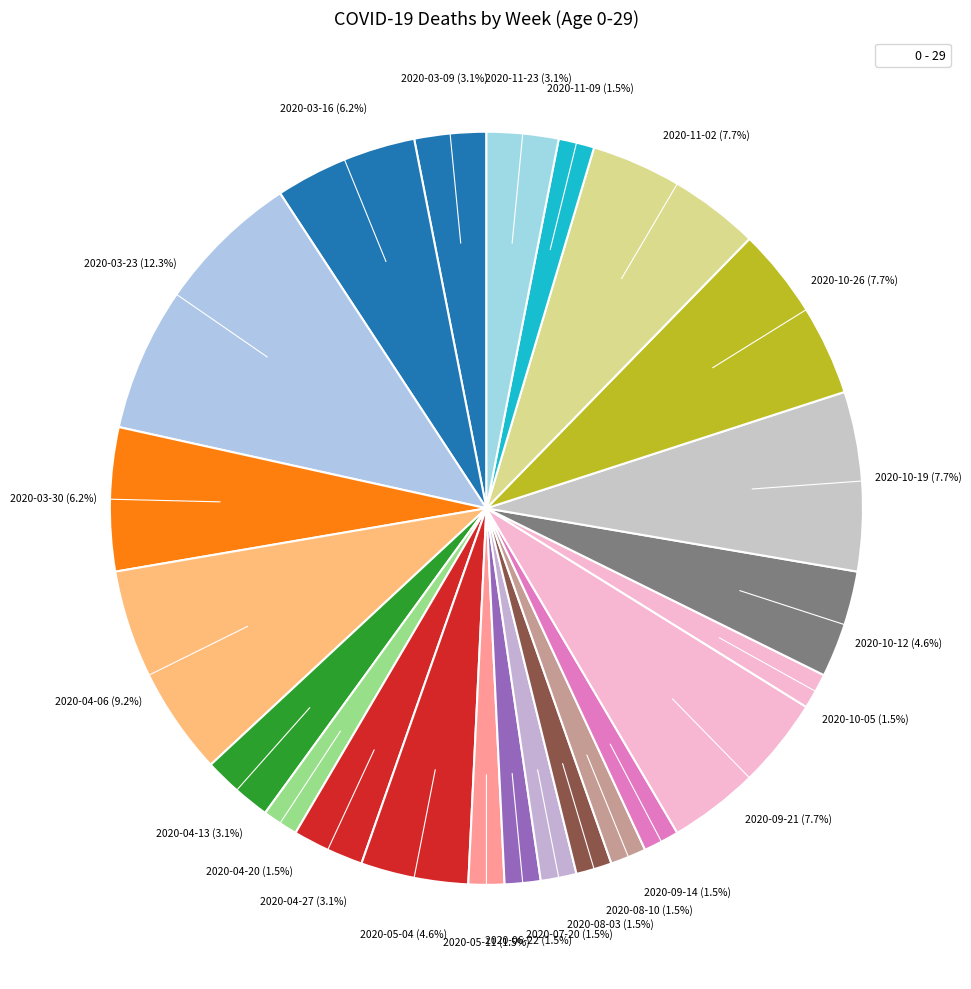

Count the number of slices in the pie.

23